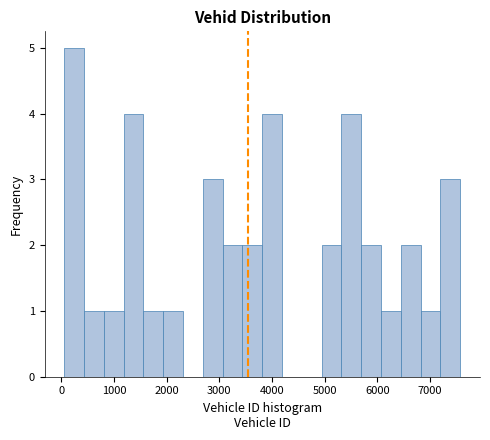

Around what value on the x-axis is the tallest bar? Give the approximate position of its centre, as read against the axis.

200